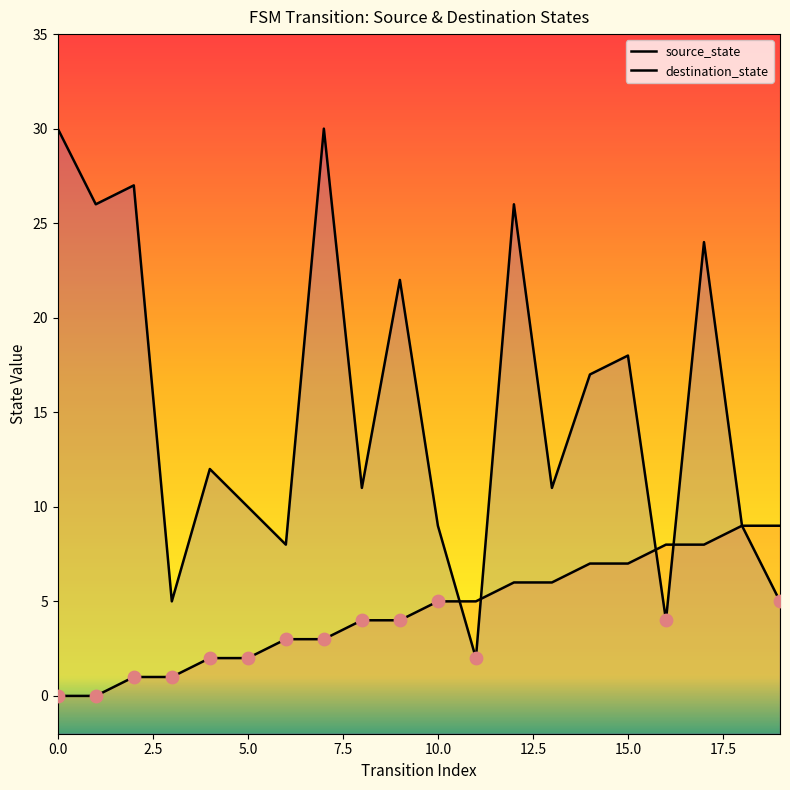

Is the value of source_state at 4 greater than the value of destination_state at 6?

No